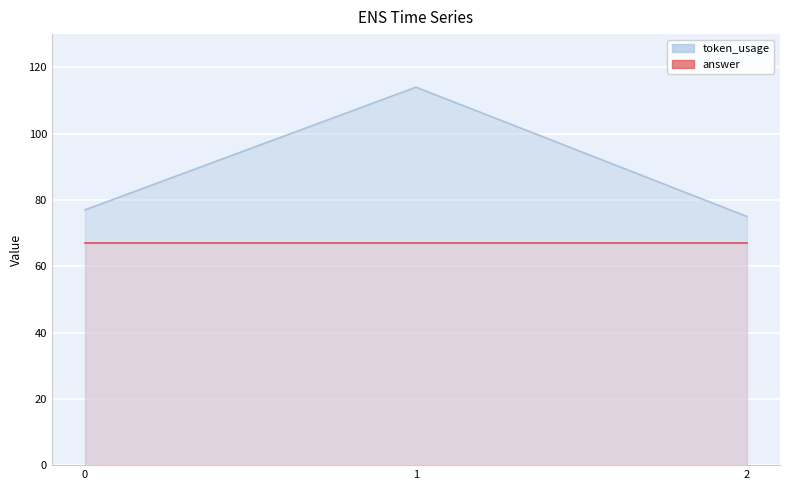

What is the minimum value shown in the chart?

75